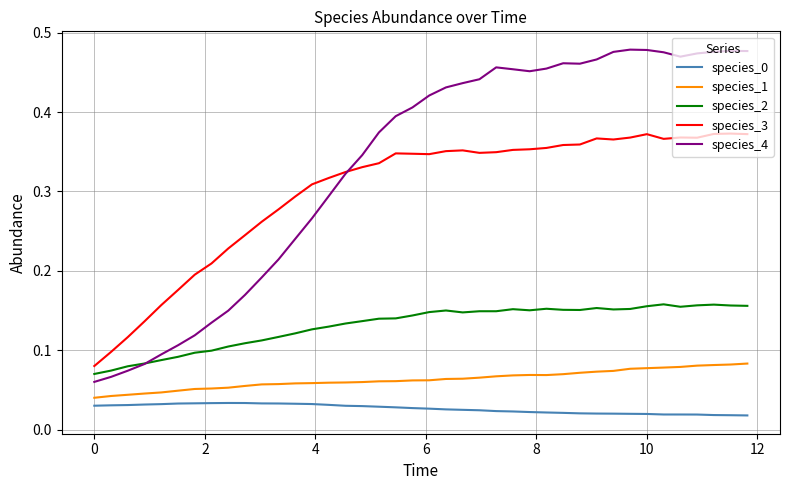

Is this an area chart (filled region under the line)?

No